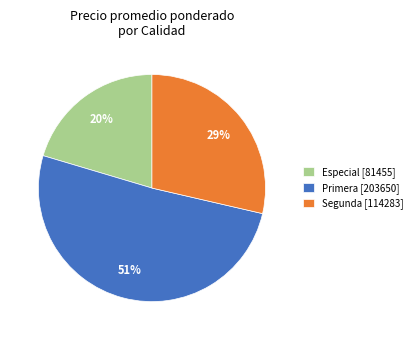

How many segments does this pie chart have?

3